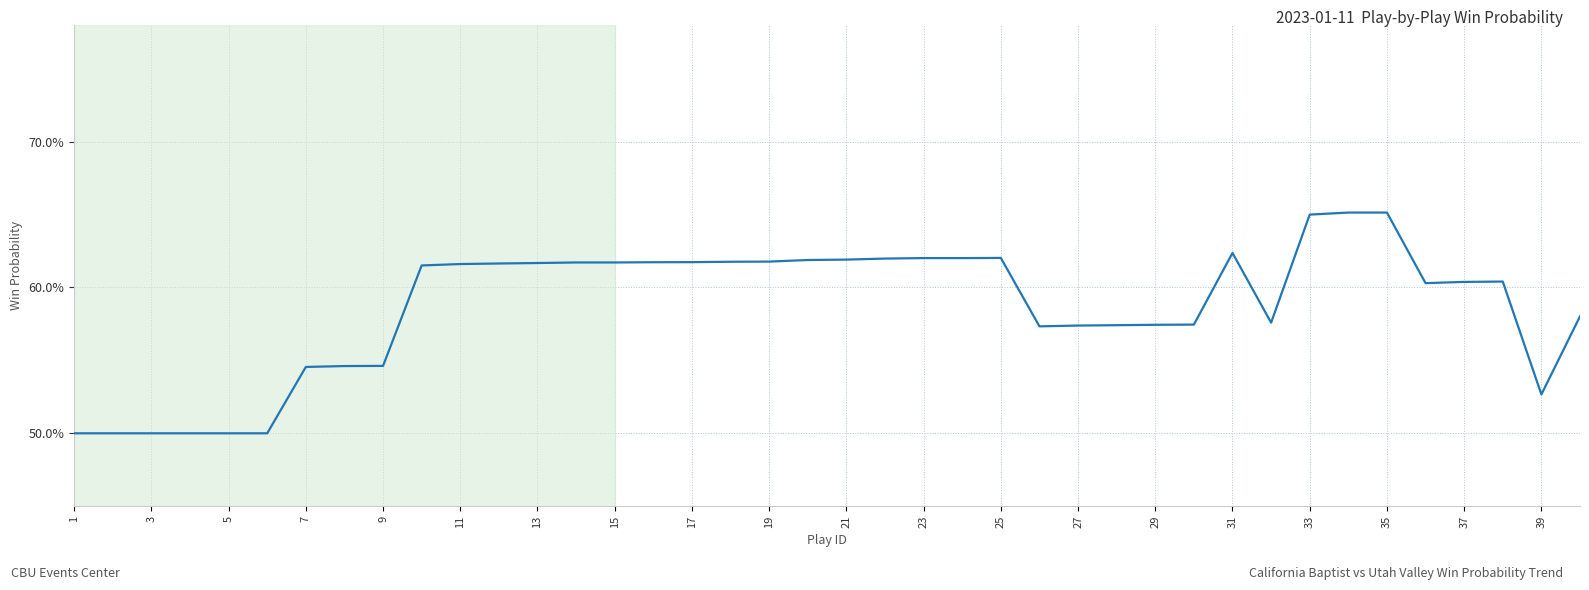

What is the average value?

0.6